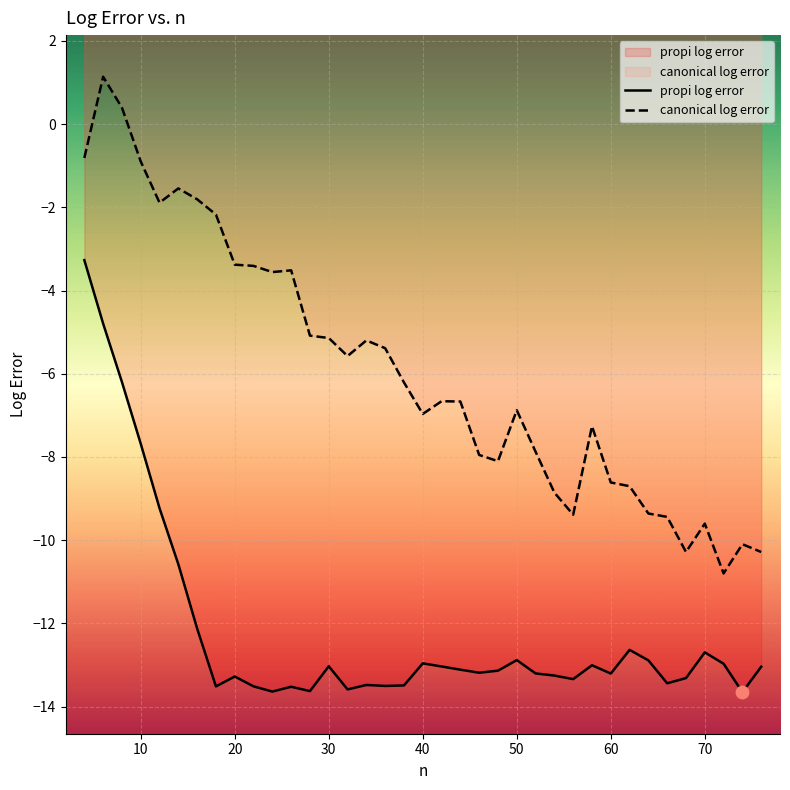

Which series has the largest total across all categories?

canonical log error